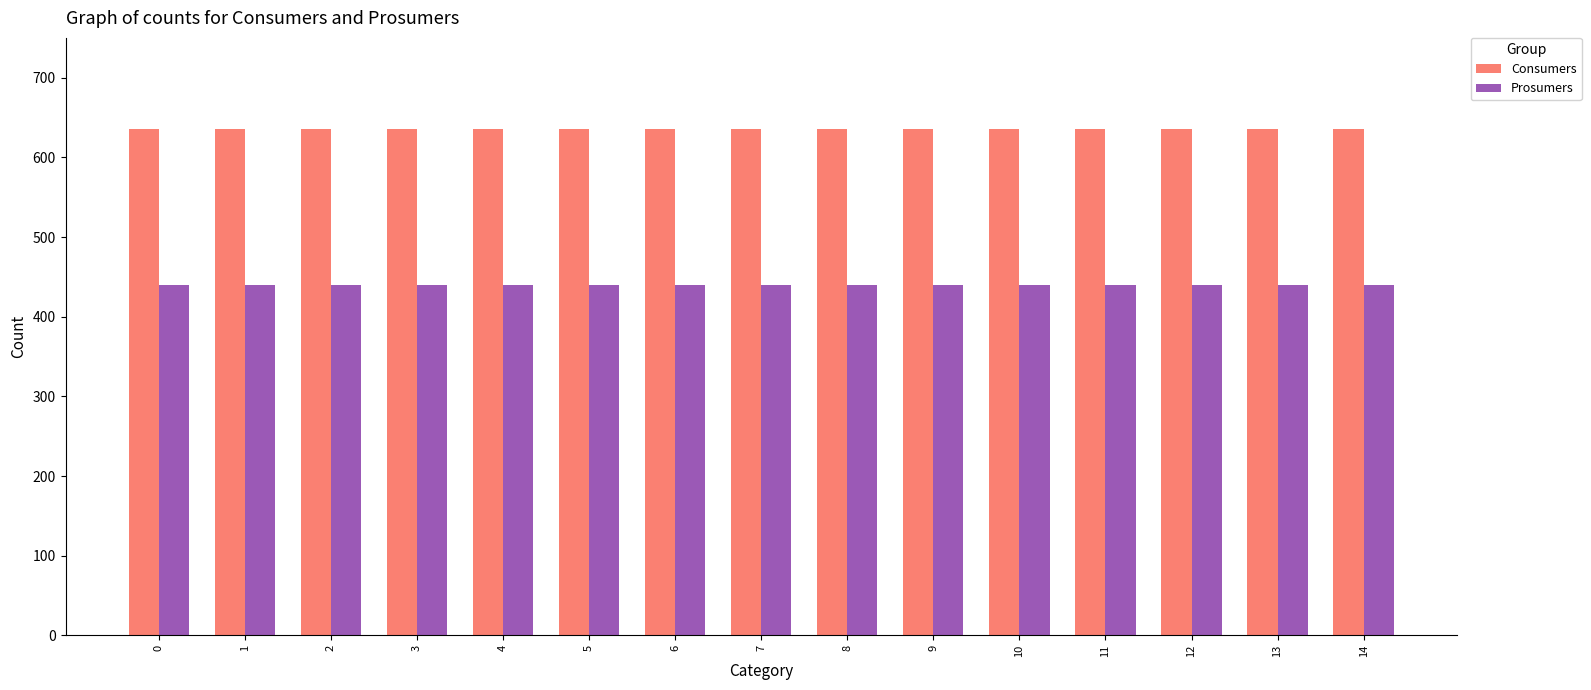

What is the average value of the Consumers series?

635